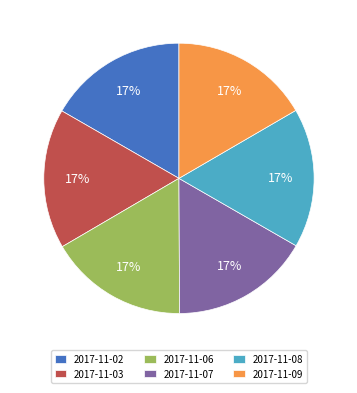

The 2017-11-06 slice represents 24% of the pie. True or false?

False